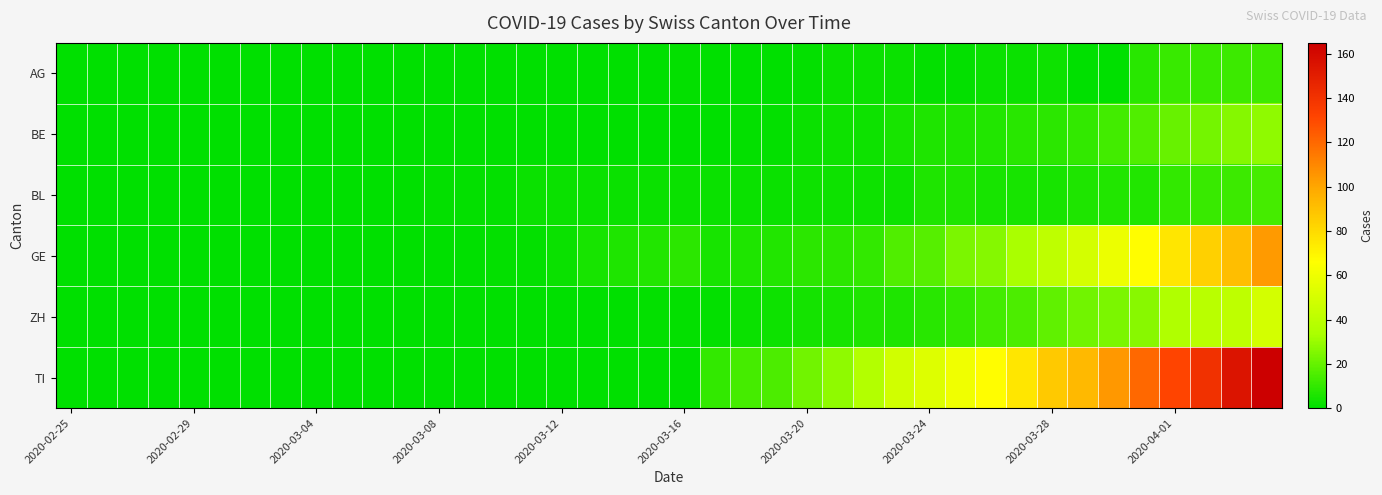

Which series has the widest spread of values?

TI